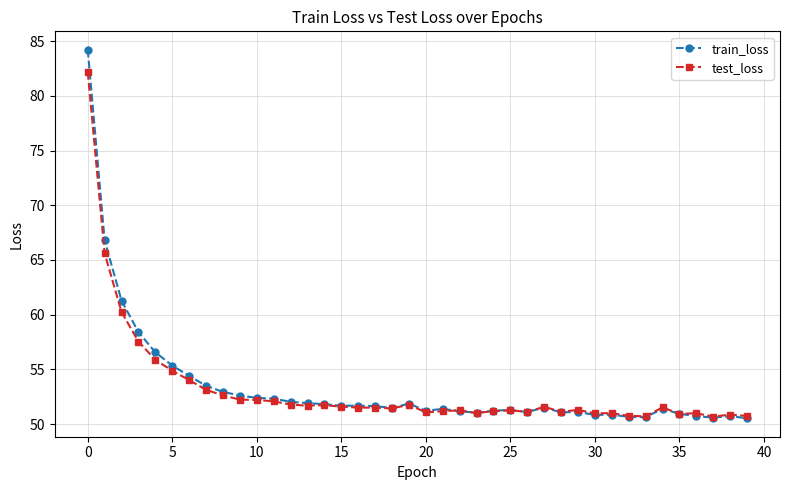

True or false: train_loss has more than 2 points higher than both neighbors.

True